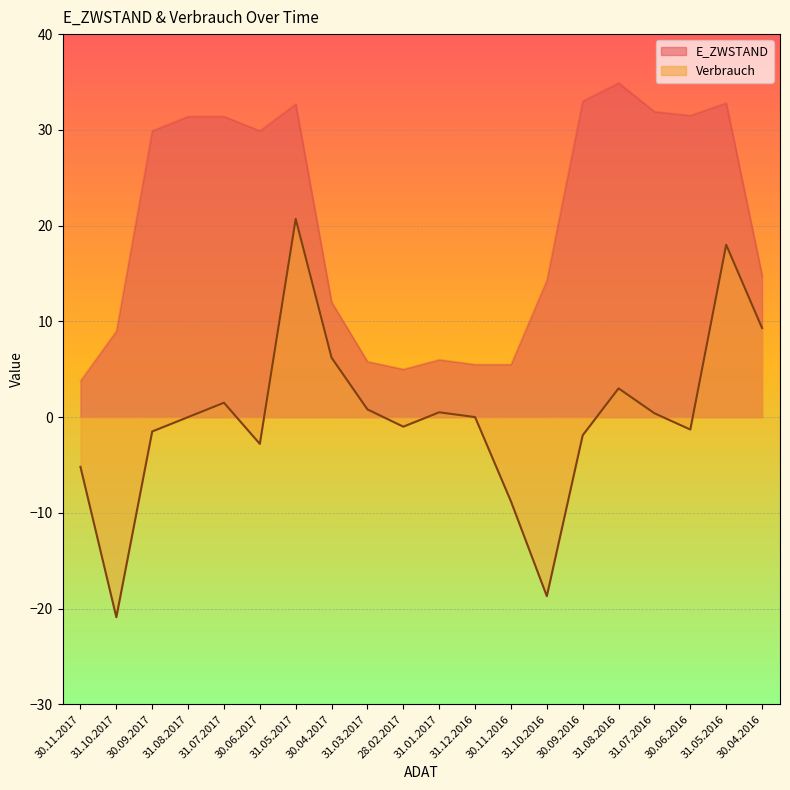

What is the value of the E_ZWSTAND point at the 16th from the left?

34.9